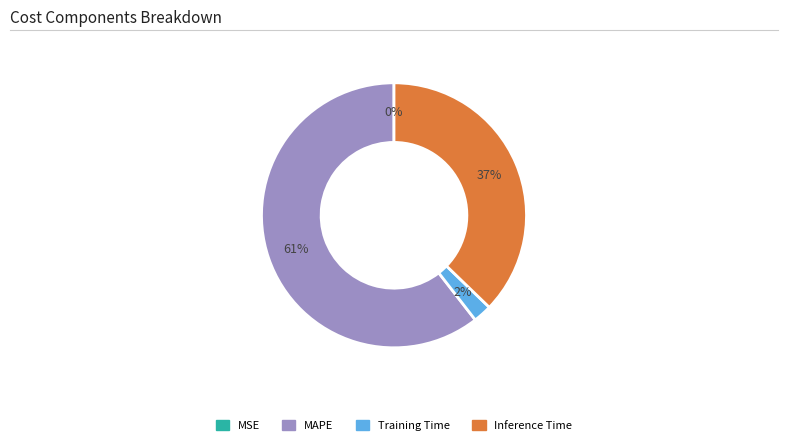

To the nearest percent, what is the difference between the largest and smallest slice percentages?

61%